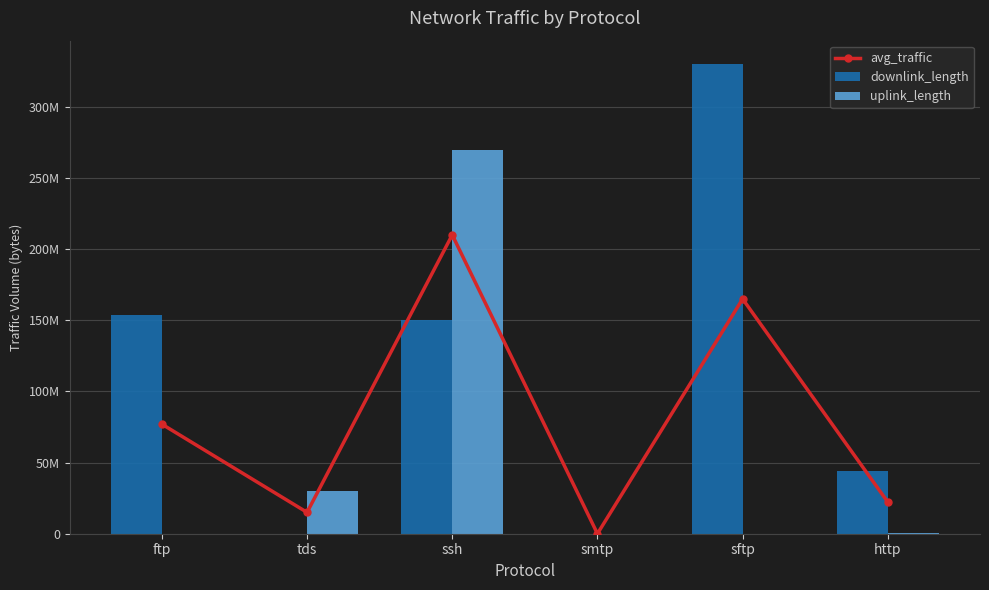

The uplink_length series shows 30006370.0 at tds. True or false?

True